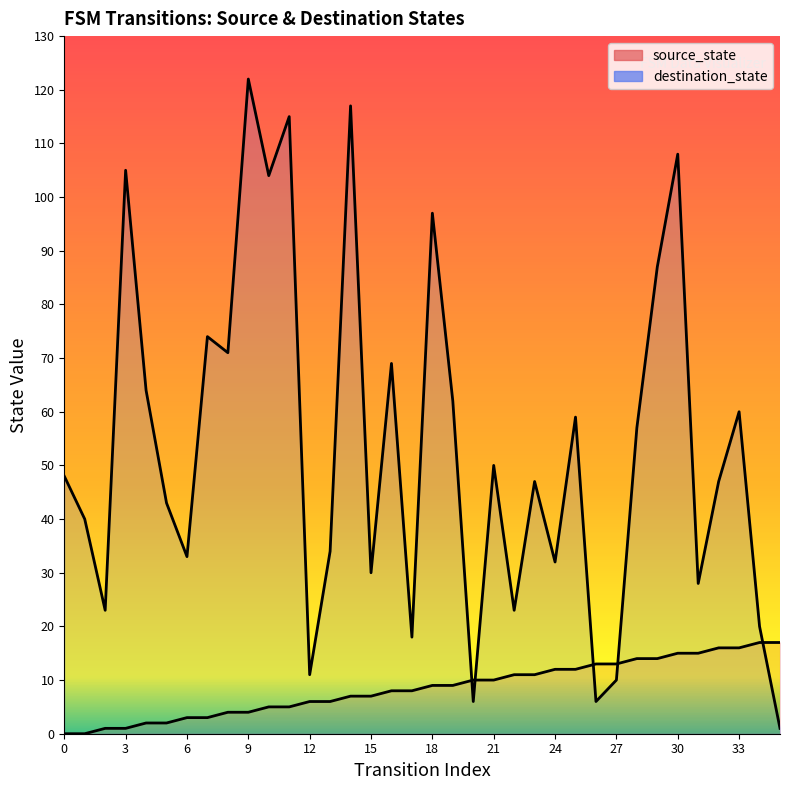

How many values in the destination_state series are below 48?

18